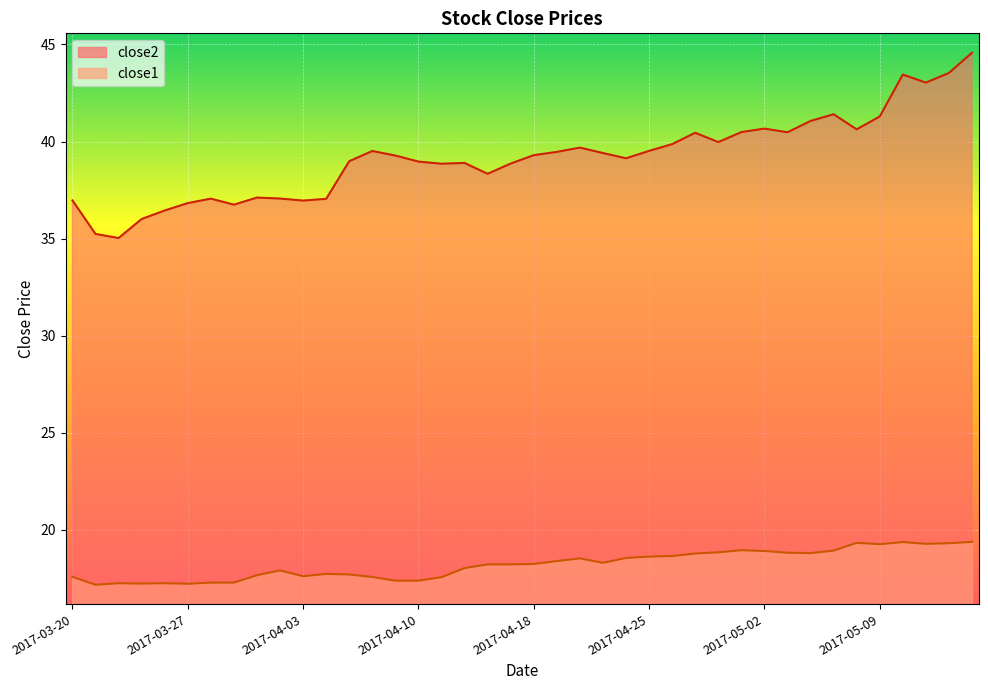

True or false: close1 and close2 cross at least once.

False